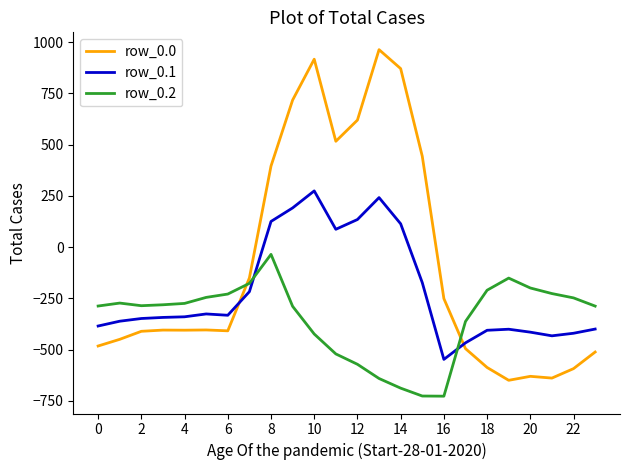

What is the lowest value of the row_0.2 series?

-726.6